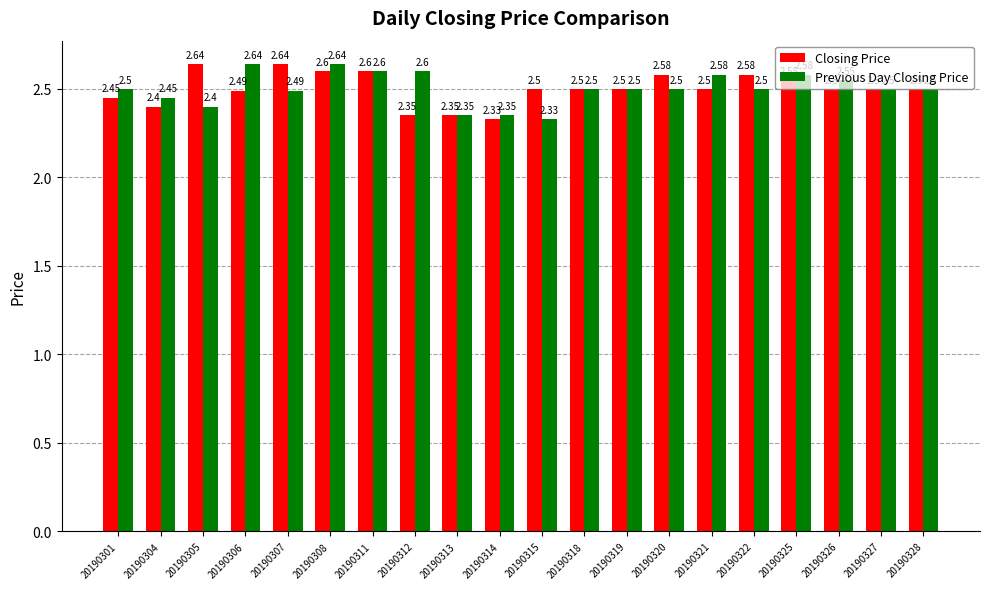

What is the difference between the maximum and minimum values in the Closing Price series?

0.3